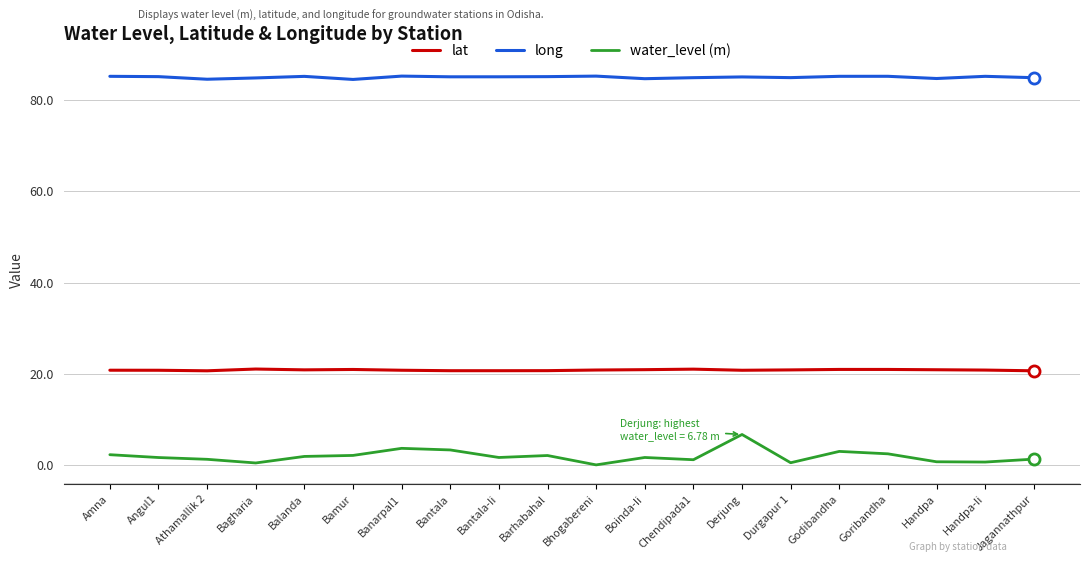

How many lines are shown in the chart?

3